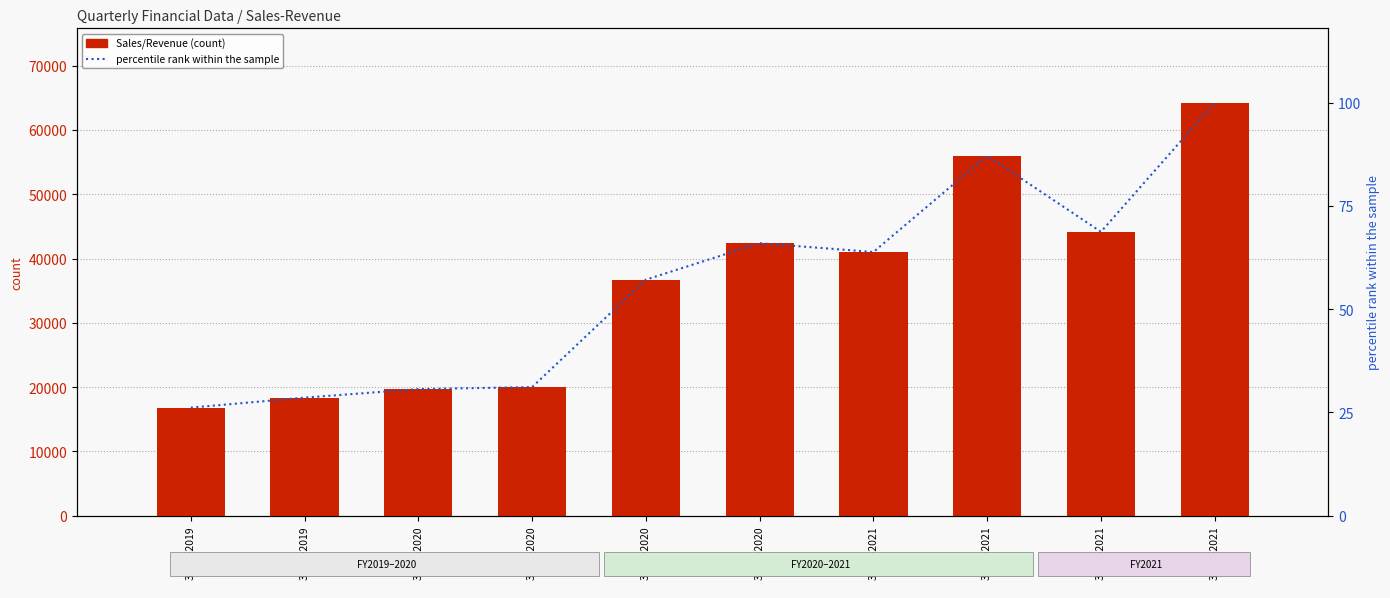

What is the highest value of the Sales/Revenue series?

64241.0